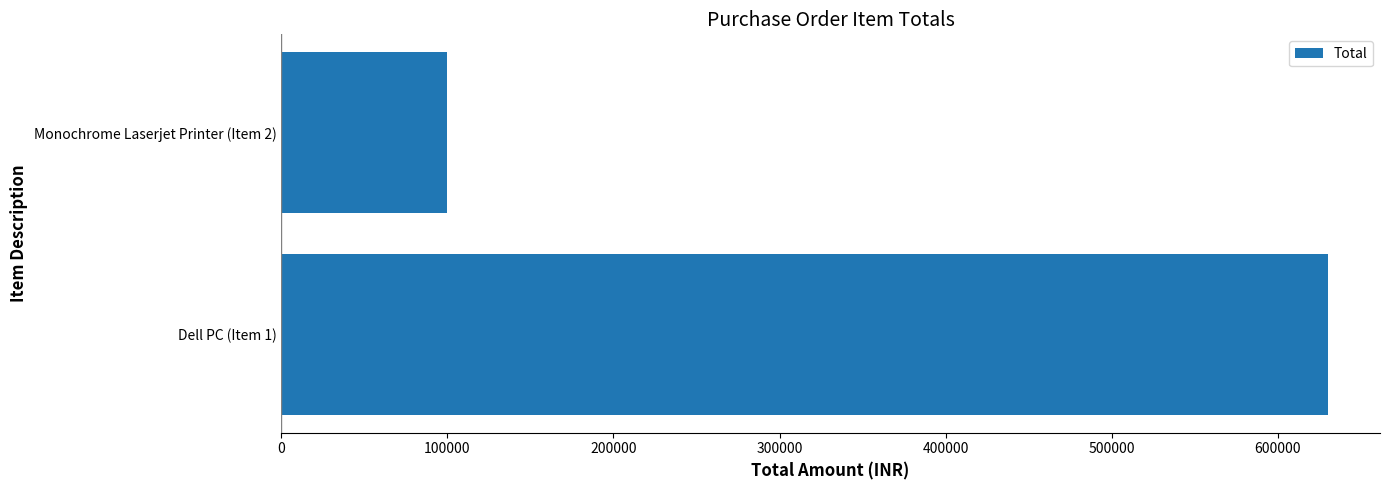

How many data points does each series have?

2